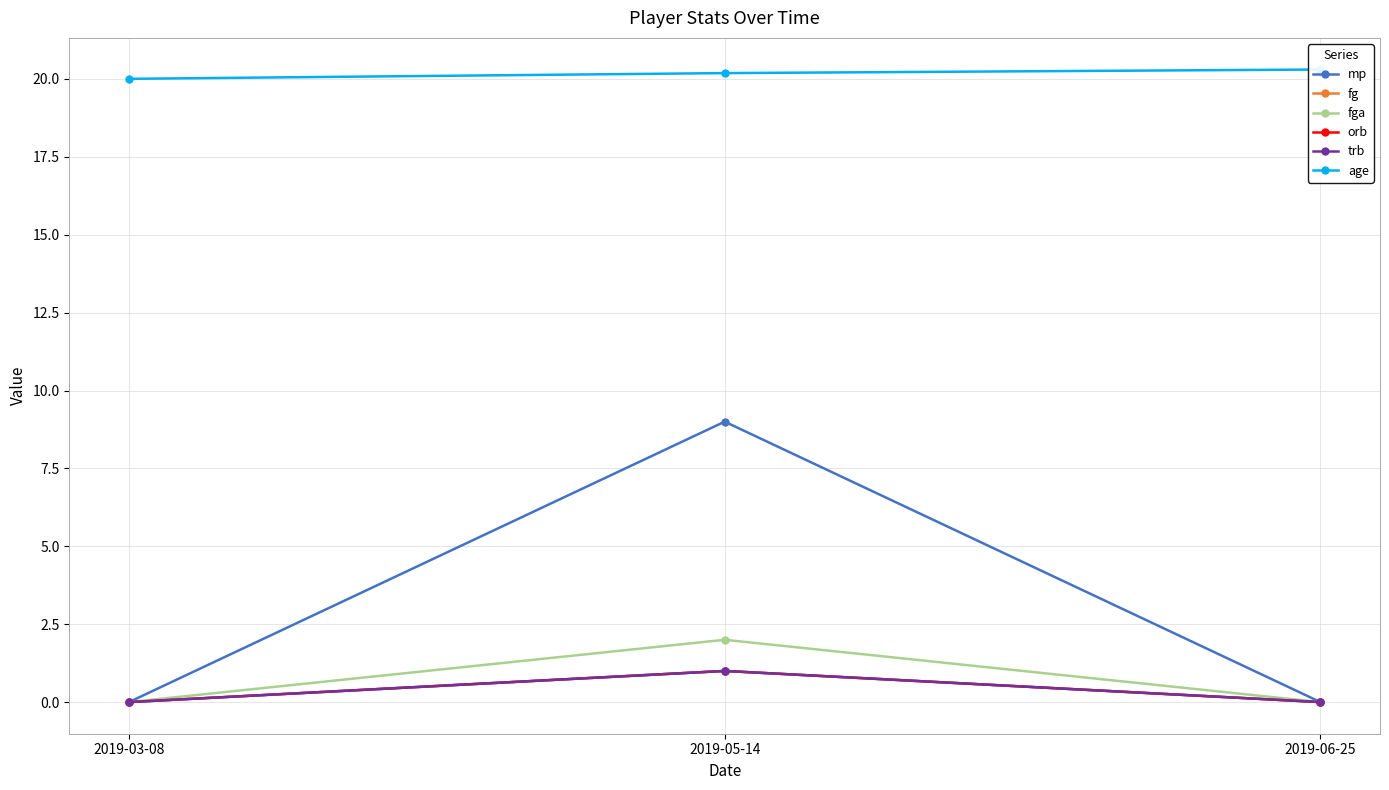

How many positive values does the mp series have?

1